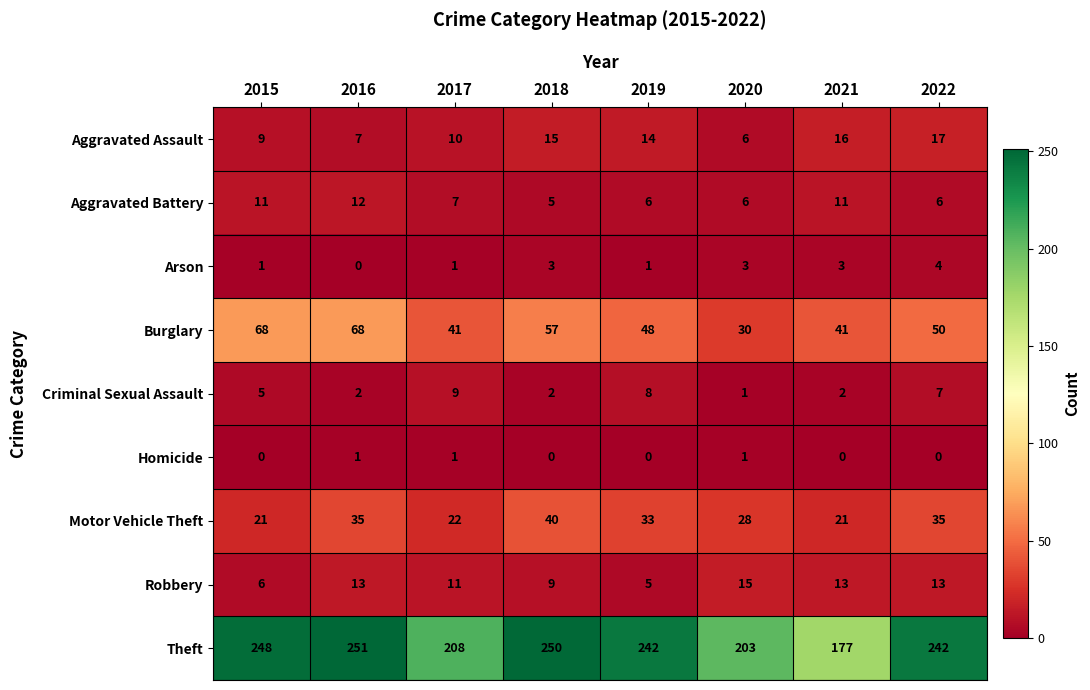

Rank the series by their maximum value, from highest to lowest.

Theft, Burglary, Motor Vehicle Theft, Aggravated Assault, Robbery, Aggravated Battery, Criminal Sexual Assault, Arson, Homicide